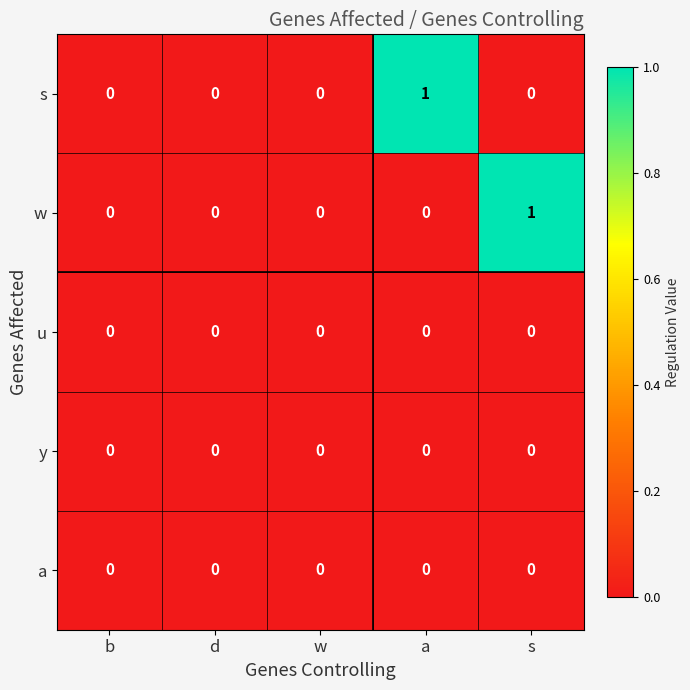

Count the w values in the range 0 to 1.

5